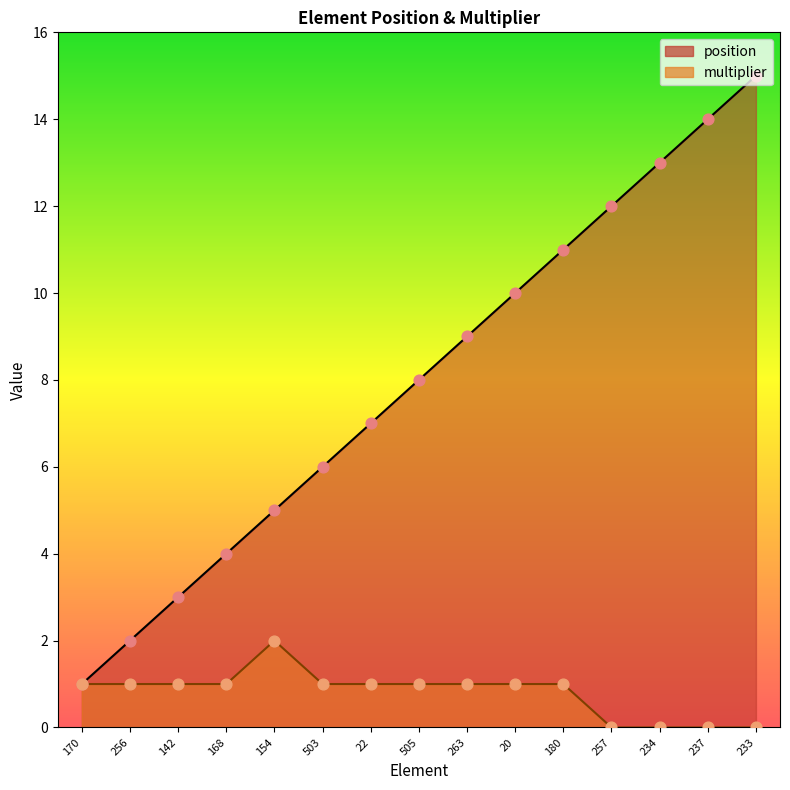

At which category is the sum across all series the highest?

233